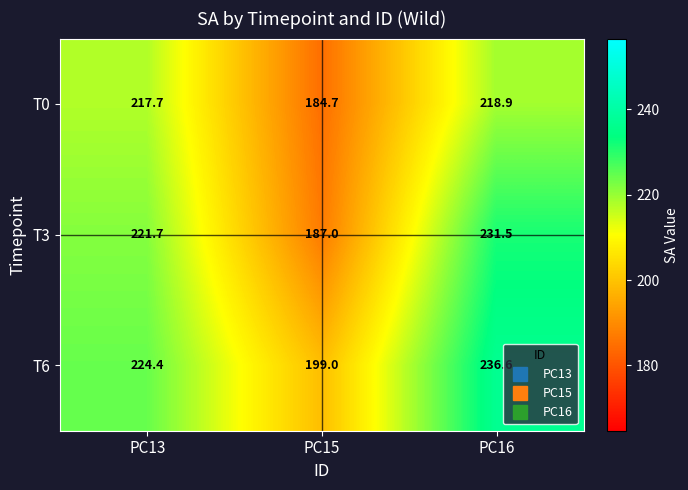

Reading left to right, extract all data points from this chart.

T0: 217.7	184.7	218.9
T3: 221.7	187.0	231.5
T6: 224.4	199.0	236.6